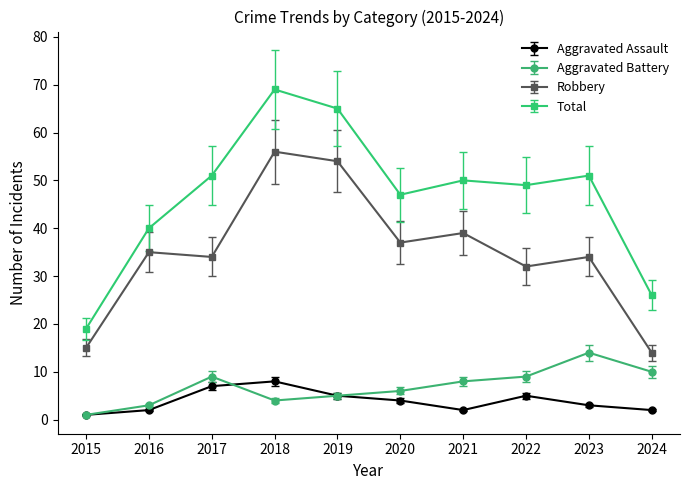

List the series in order of their peak value, highest first.

Total, Robbery, Aggravated Battery, Aggravated Assault